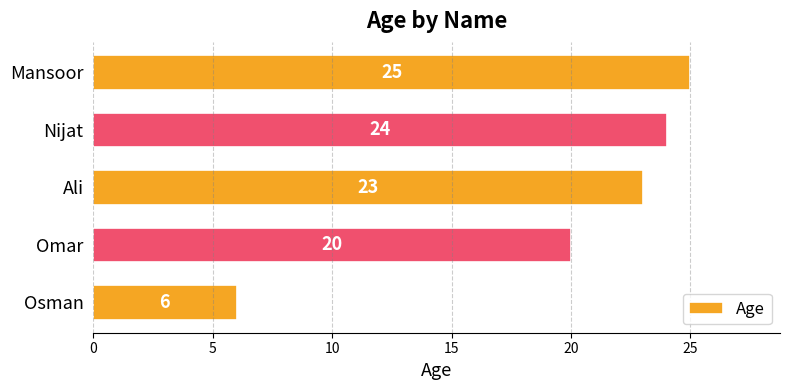

Which label corresponds to the smallest value in the chart?

Osman